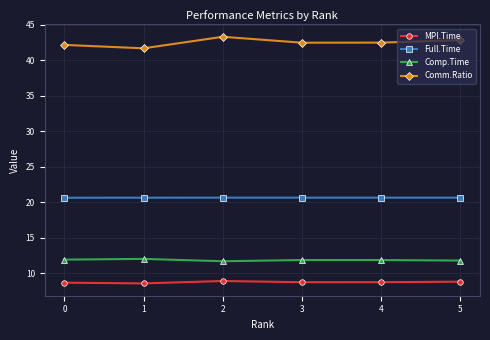

What is the sum of all MPI.Time values?

52.6